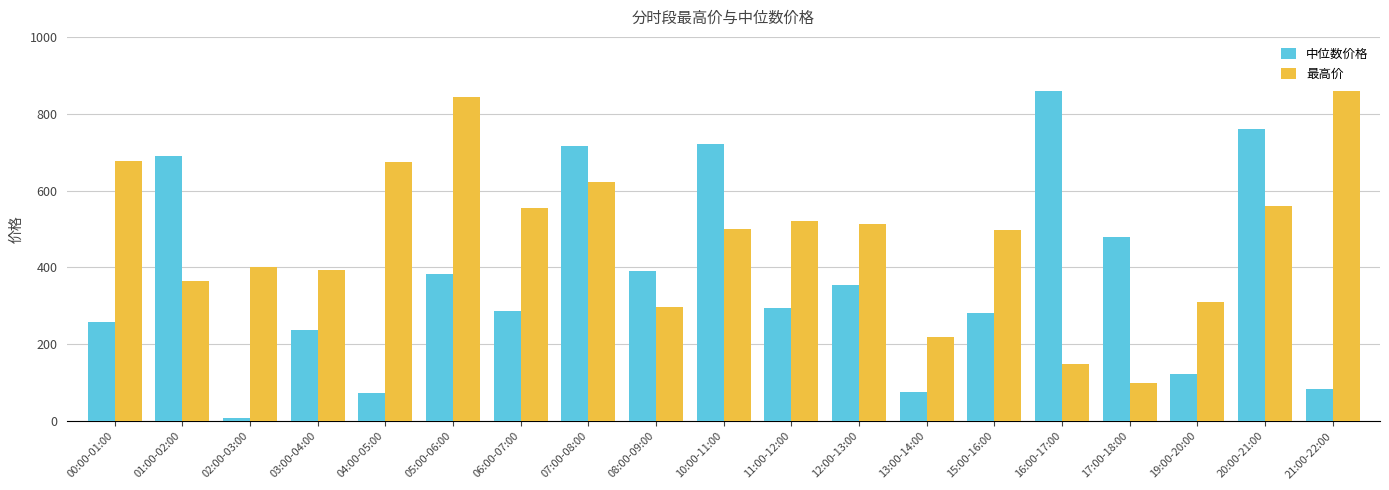

What is the greatest value displayed?

859.7